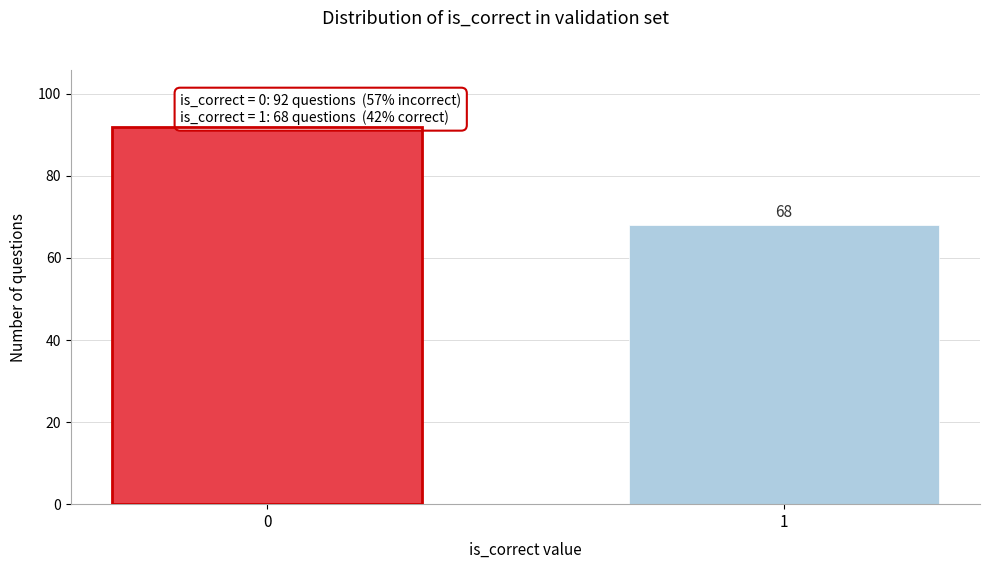

Reading left to right, extract all data points from this chart.

0=92	1=68